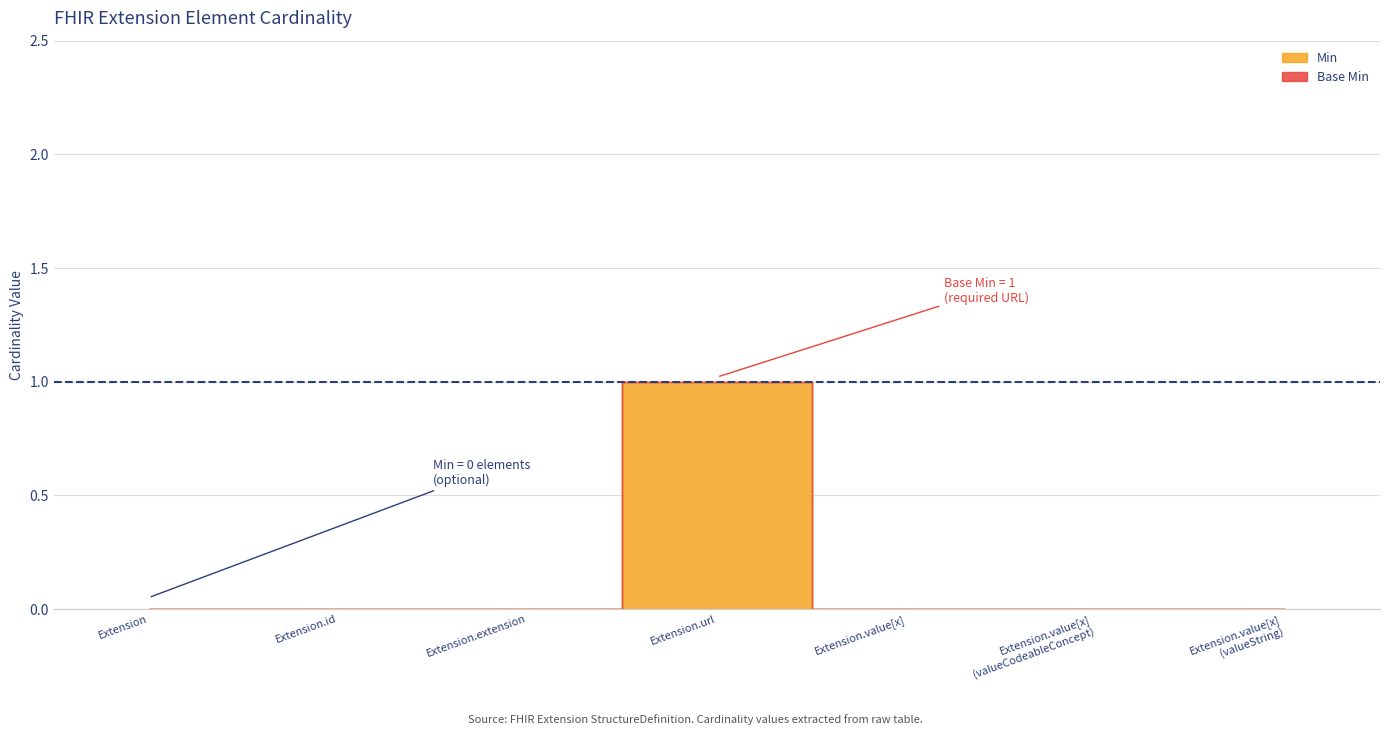

What position from the left is Extension?

1